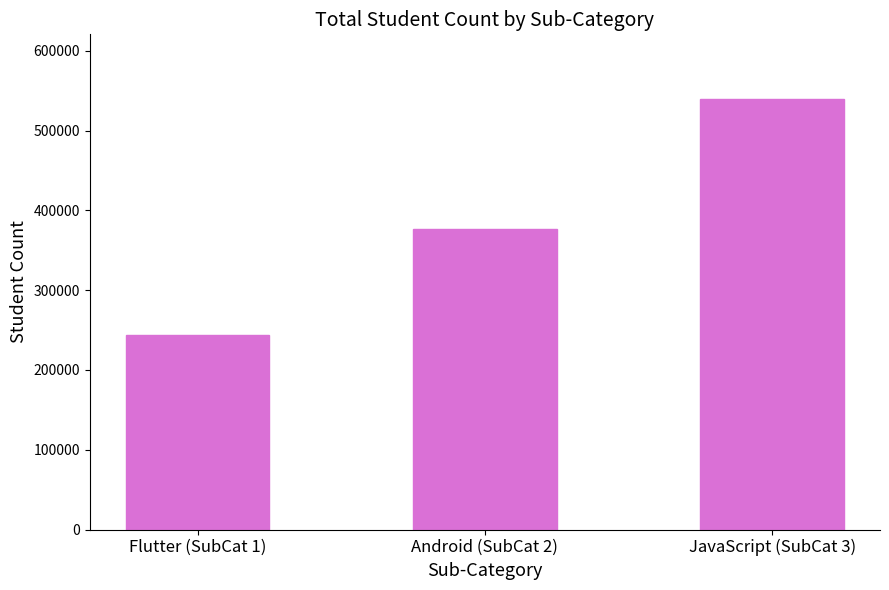

How many bars are there in total?

3